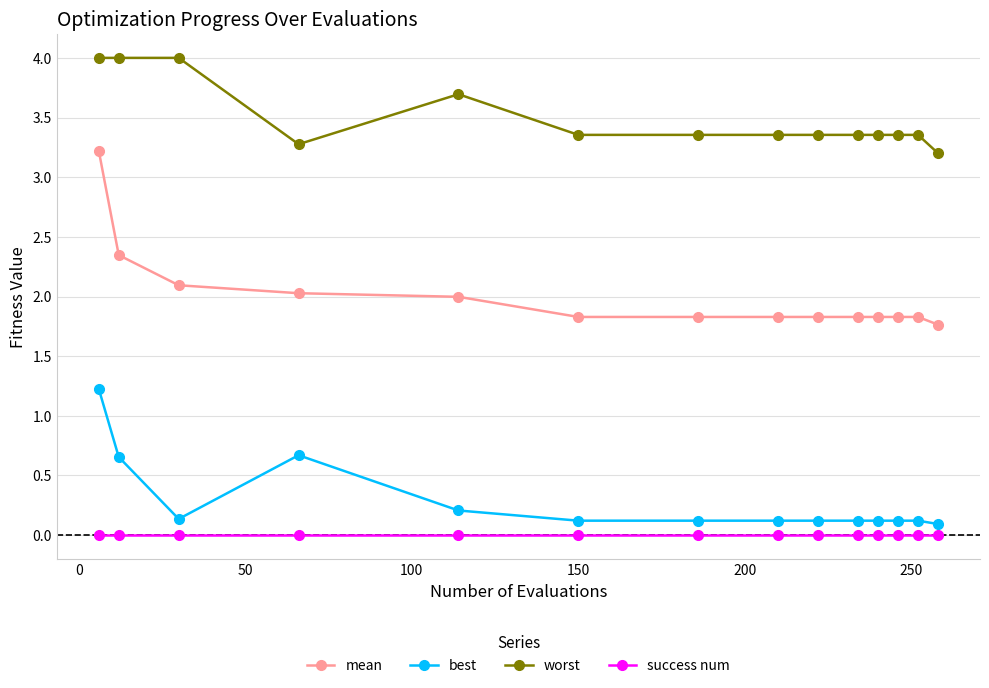

Rank the series by their maximum value, from highest to lowest.

worst, mean, best, success num